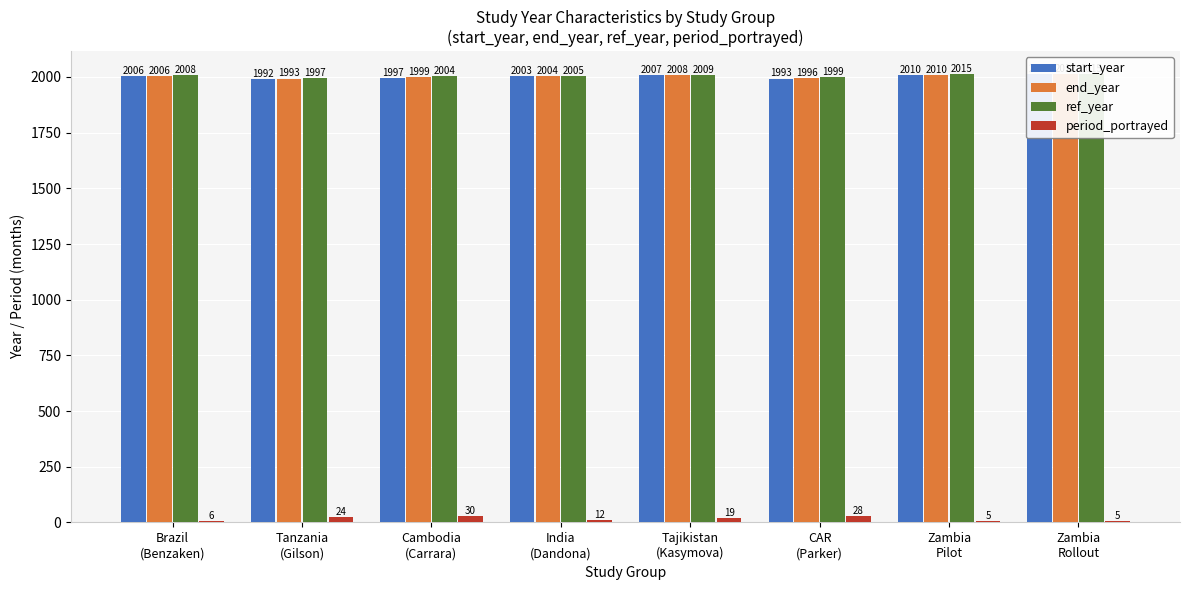

The ref_year series shows 2015 at Zambia
Rollout. True or false?

True